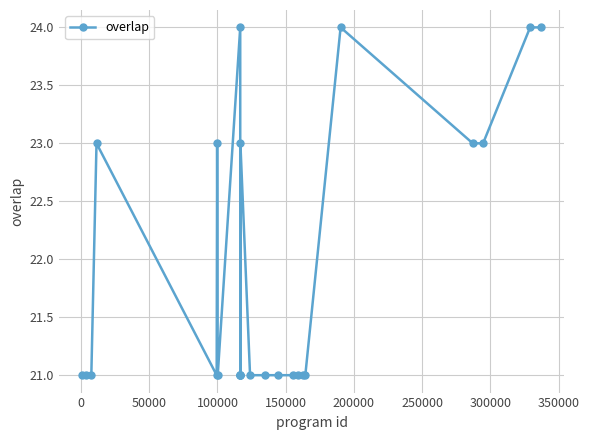

What is the sum of all values?

547